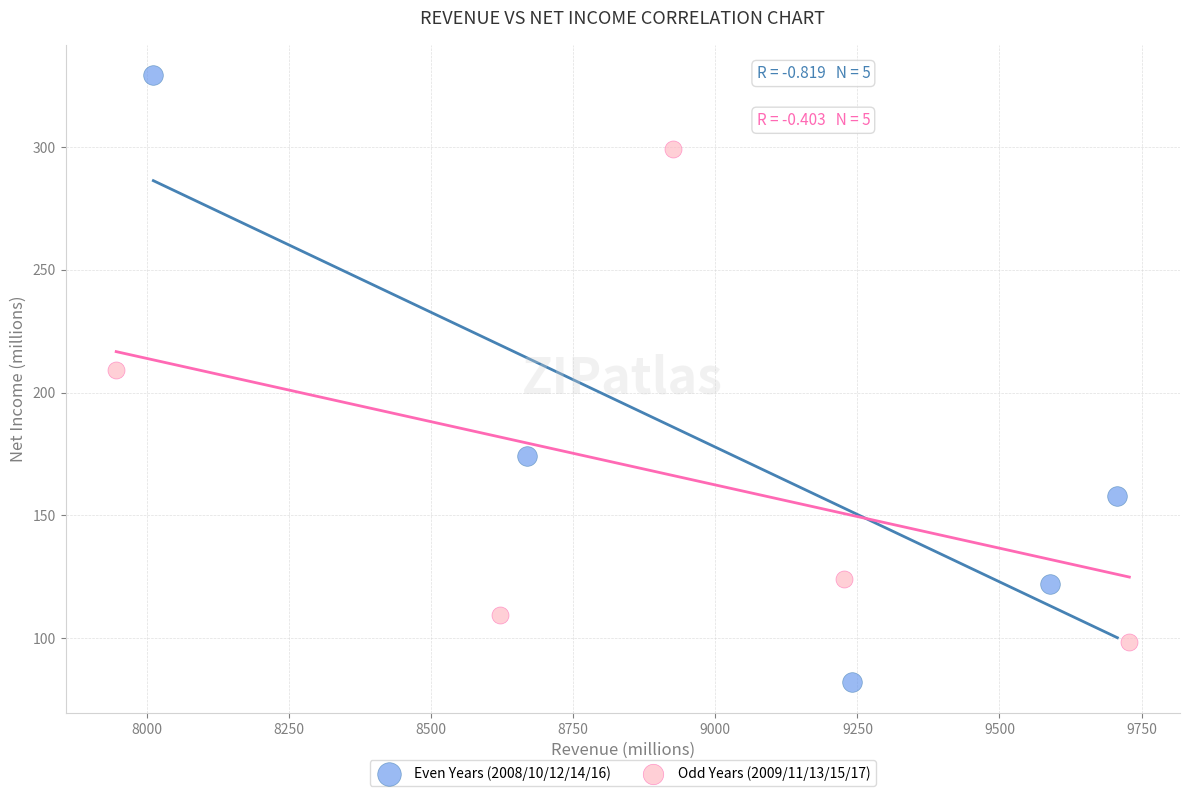

Which series contains the highest Y value?

Even Years (2008/10/12/14/16)